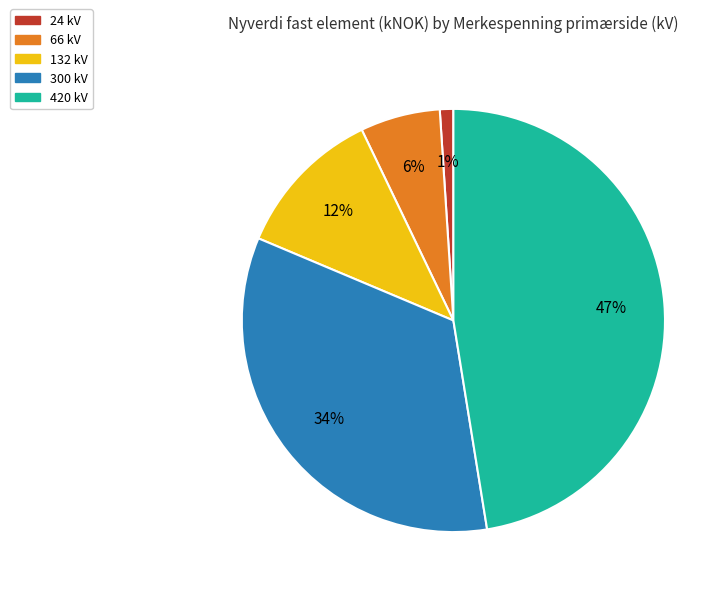

Which slice is the largest?

420